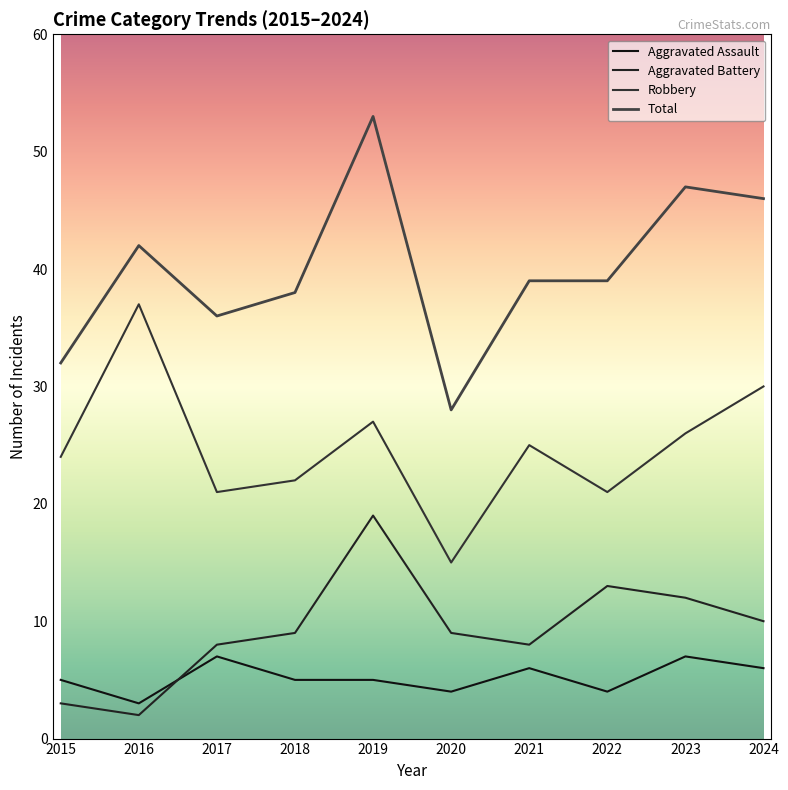

What are all the series names shown in the legend?

Aggravated Assault, Aggravated Battery, Robbery, Total